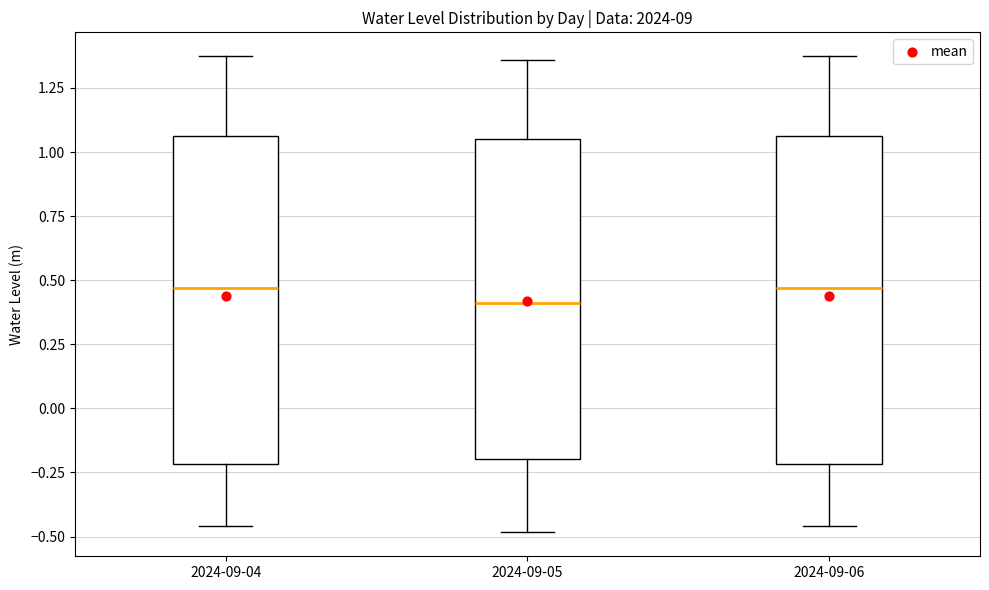

Where is the upper edge of the box for 2024-09-04 on the y-axis? The values are not printed on the chart, so give them approximately, as read against the axis.

1.05